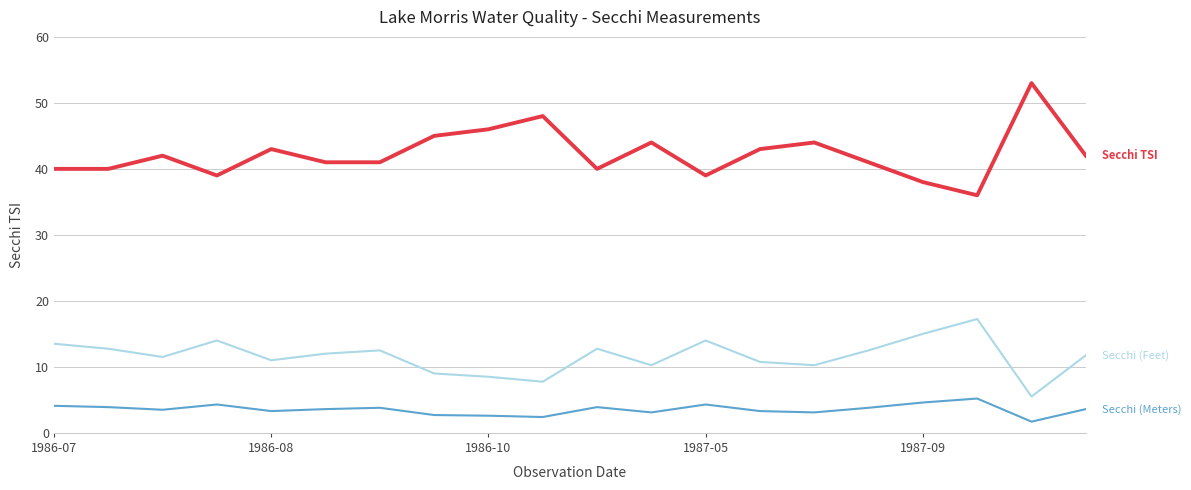

What is the maximum value shown in the chart?

53.0